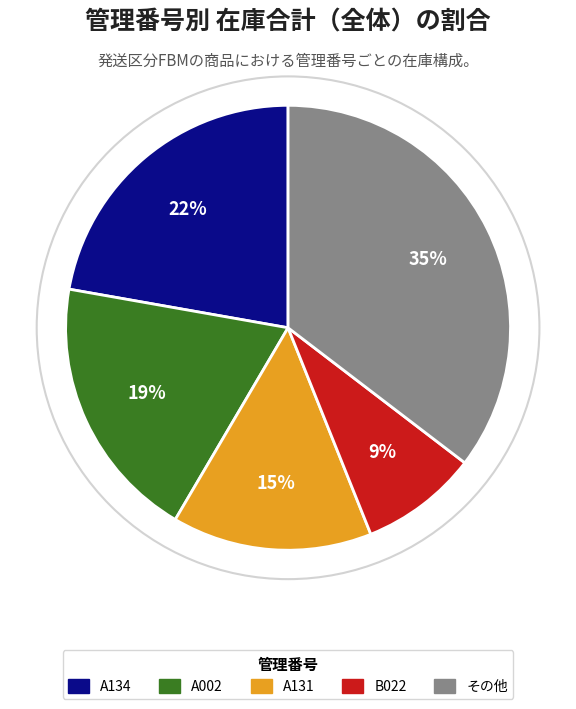

Is there any slice that represents more than half of the pie?

No